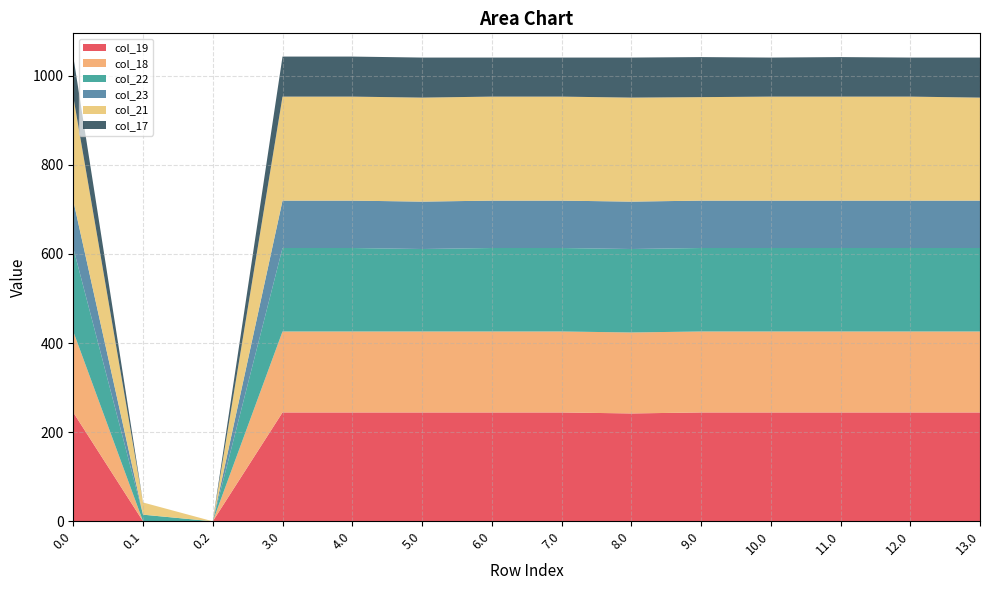

Reading left to right, what are all the values shown in this chart?

col_19: 0.0=244.2	0.1=0.0	0.2=0.0	3.0=244.2	4.0=244.2	5.0=244.2	6.0=244.2	7.0=244.2	8.0=242.0	9.0=244.2	10.0=244.2	11.0=244.2	12.0=244.2	13.0=244.2
col_18: 0.0=181.7	0.1=0.0	0.2=0.0	3.0=181.7	4.0=181.7	5.0=181.7	6.0=181.7	7.0=181.7	8.0=181.7	9.0=181.7	10.0=181.7	11.0=181.7	12.0=181.7	13.0=181.7
col_22: 0.0=187.3	0.1=14.9	0.2=0.0	3.0=187.3	4.0=187.3	5.0=185.0	6.0=187.3	7.0=187.3	8.0=187.3	9.0=187.3	10.0=187.3	11.0=187.3	12.0=187.3	13.0=187.3
col_23: 0.0=106.3	0.1=0.0	0.2=0.0	3.0=106.3	4.0=106.3	5.0=106.3	6.0=106.3	7.0=106.3	8.0=106.3	9.0=106.3	10.0=106.3	11.0=106.3	12.0=106.3	13.0=106.3
col_21: 0.0=233.4	0.1=27.4	0.2=0.0	3.0=233.4	4.0=233.4	5.0=233.4	6.0=233.4	7.0=233.4	8.0=233.4	9.0=232.2	10.0=233.4	11.0=233.4	12.0=233.4	13.0=231.1
col_17: 0.0=89.8	0.1=0.0	0.2=0.0	3.0=89.8	4.0=89.8	5.0=89.8	6.0=87.6	7.0=87.6	8.0=89.8	9.0=89.8	10.0=87.6	11.0=88.7	12.0=87.6	13.0=89.8